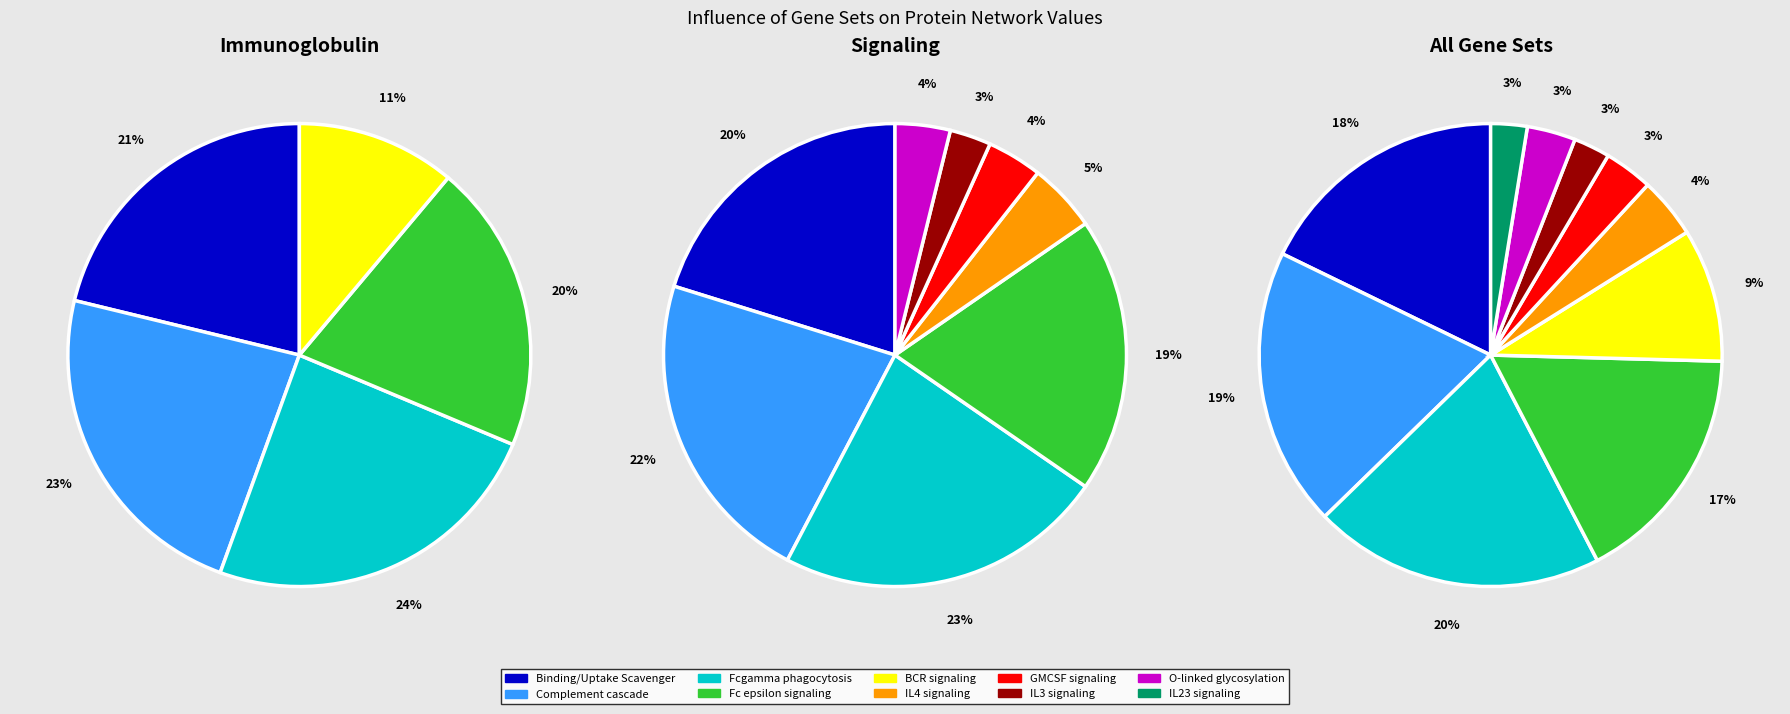

How many slices are in this pie chart?

10